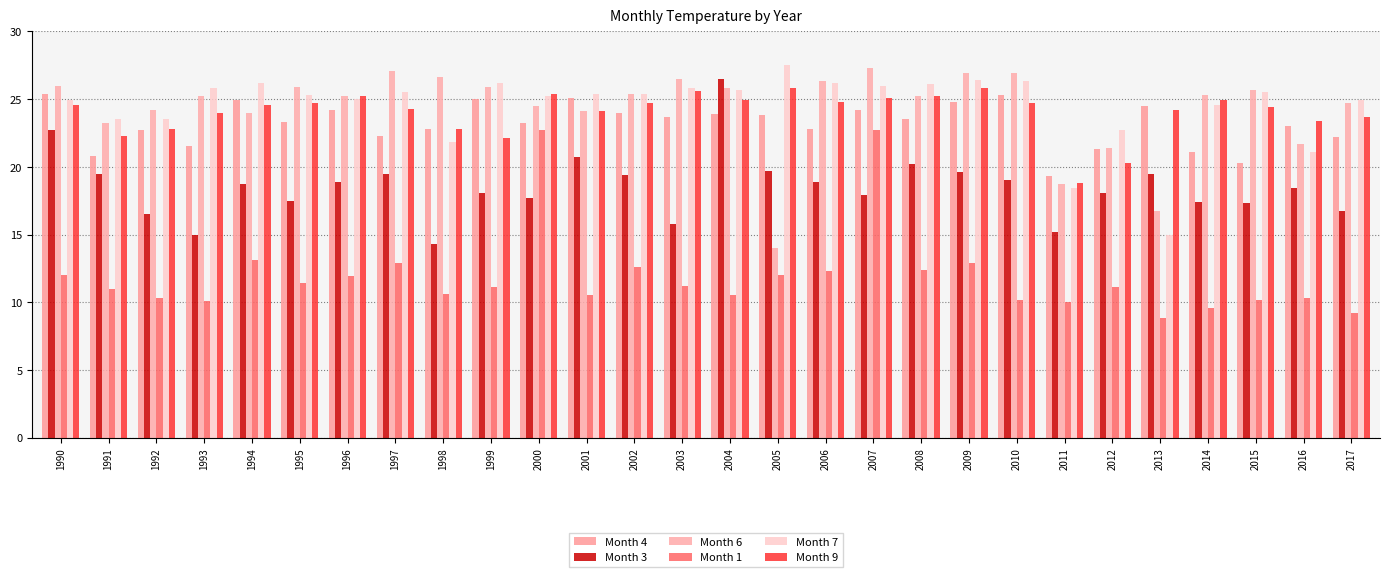

What is the difference between the maximum and minimum values in the Month 7 series?

12.5